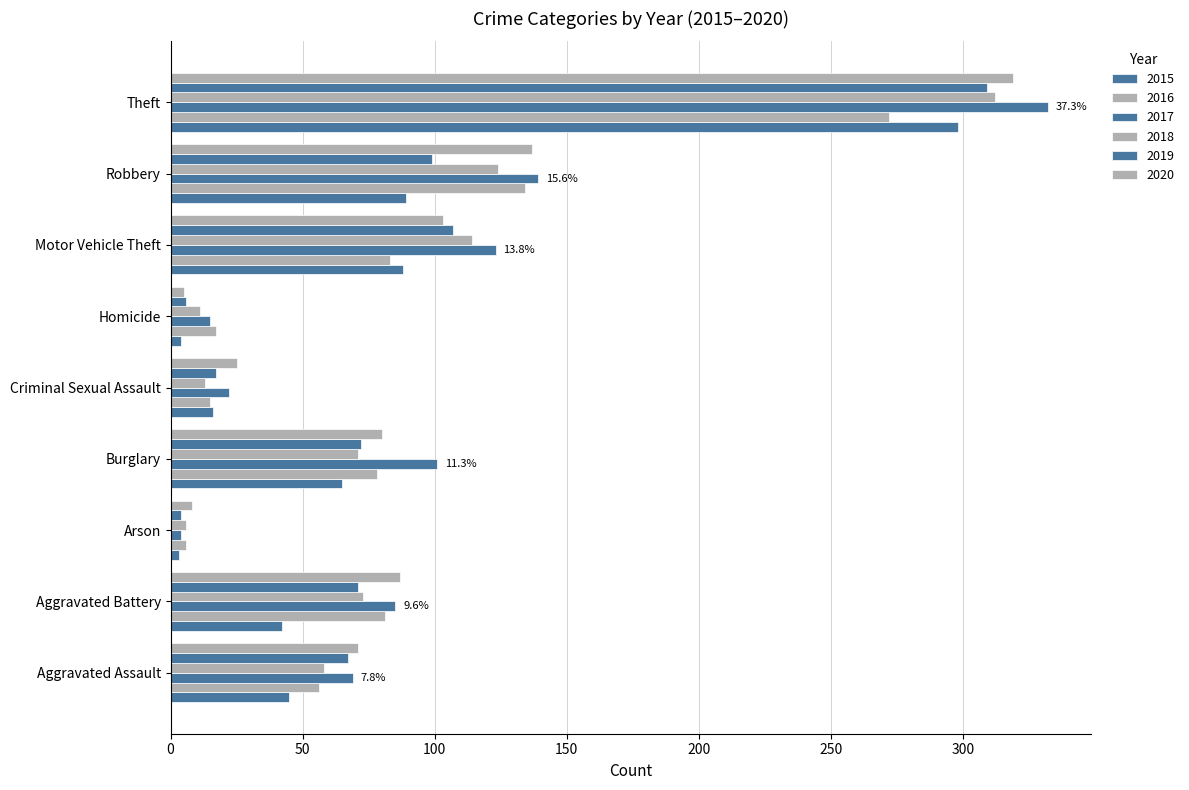

List the series in order of their peak value, lowest first.

2016, 2015, 2019, 2018, 2020, 2017